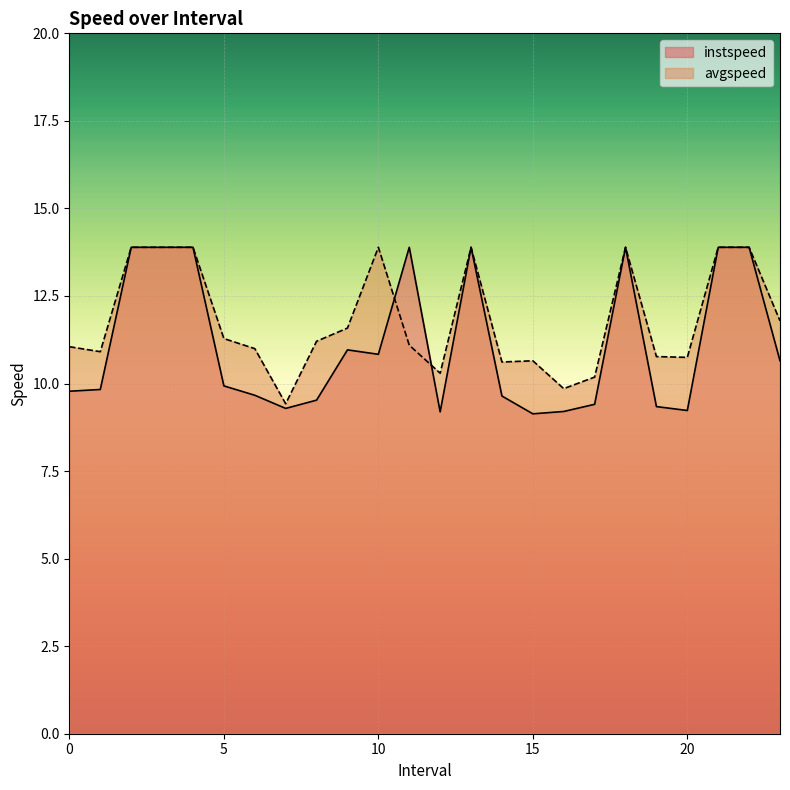

True or false: avgspeed has more than 0 interior local peaks.

True